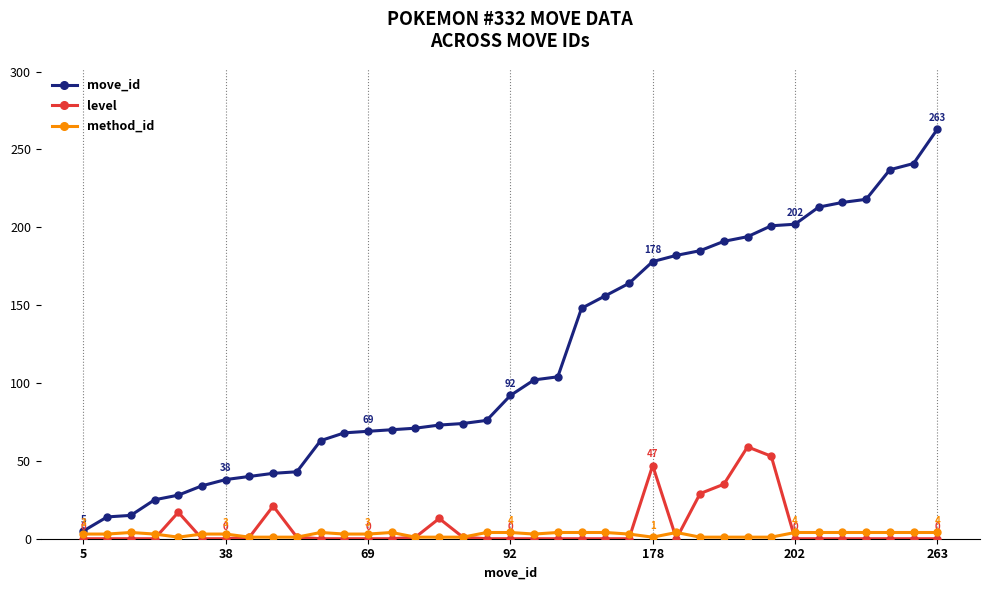

Which series has the largest total across all categories?

move_id